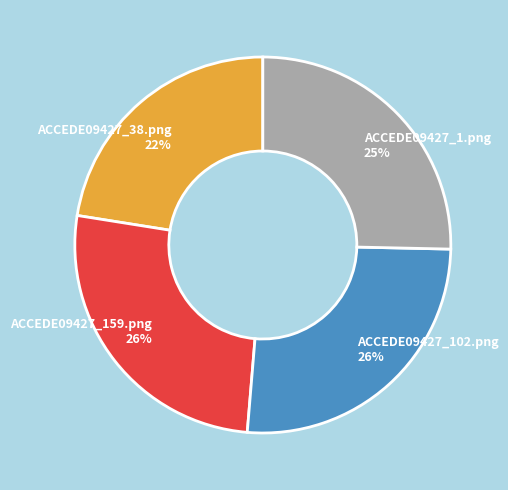

Combined, do ACCEDE09427_159.png 26% and ACCEDE09427_38.png 22% account for over 50%?

No